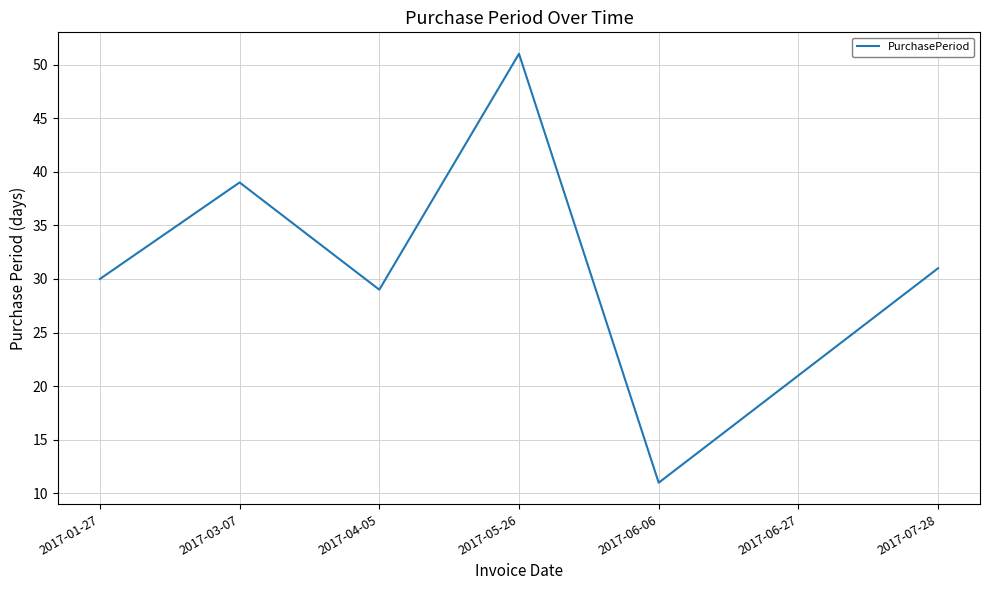

Rank the categories by value from lowest to highest.

2017-06-06, 2017-06-27, 2017-04-05, 2017-01-27, 2017-07-28, 2017-03-07, 2017-05-26